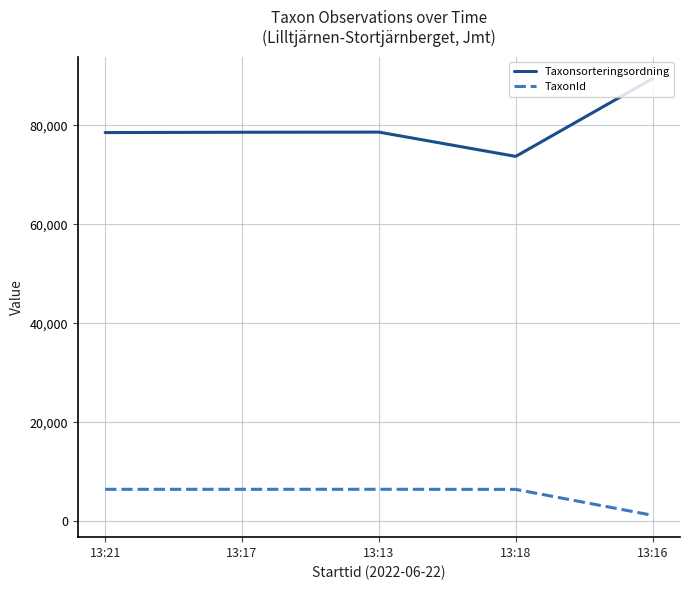

What position from the left is 13:21?

1